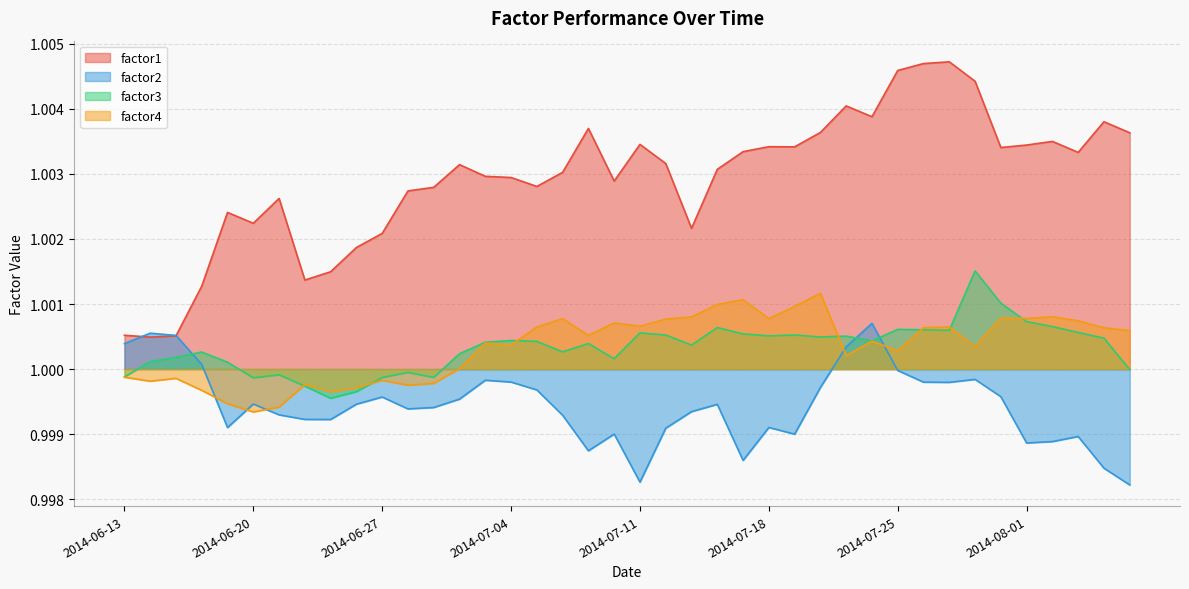

Which category has the lowest value in the factor1 series?

2014-06-16